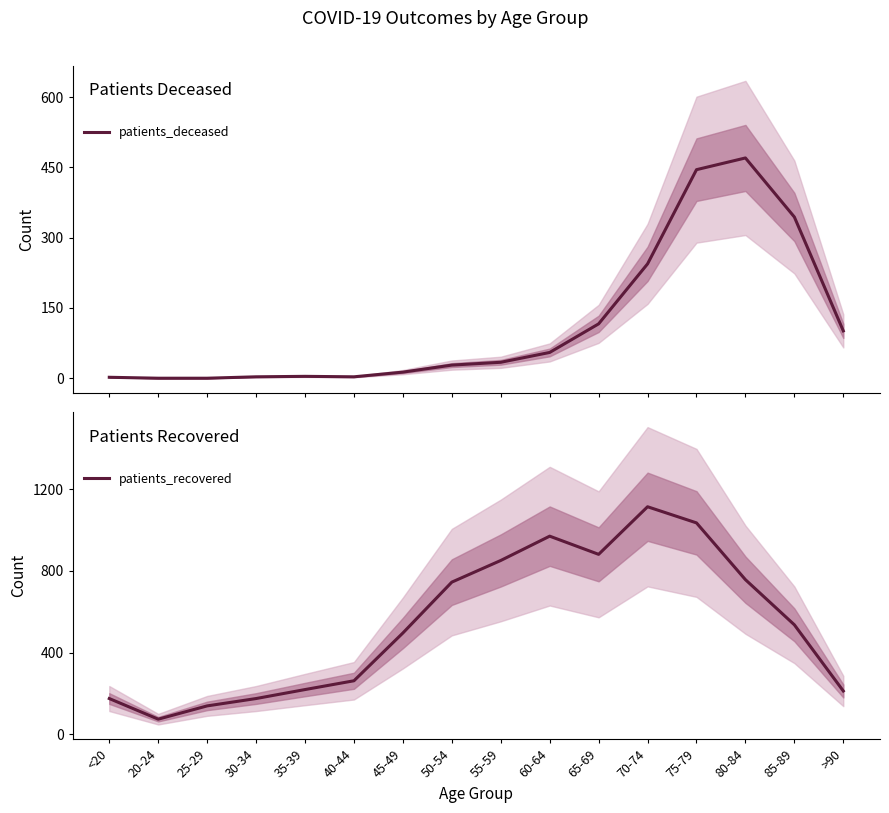

Rank the series at <20 from highest to lowest value.

patients_recovered, patients_deceased